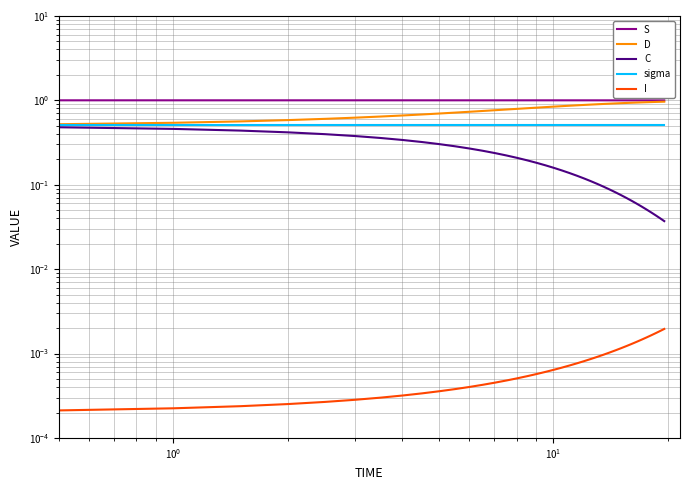

Reading left to right, extract all data points from this chart.

S: 1.0	1.0	1.0	1.0	1.0	1.0	1.0	1.0	1.0	1.0	1.0	1.0	1.0	1.0	1.0	1.0	1.0	1.0	1.0	1.0	1.0	1.0	1.0	1.0	1.0	1.0	1.0	1.0	1.0	1.0	1.0	1.0	1.0	1.0	1.0	1.0	1.0	1.0	1.0	1.0
D: 0.5	0.5	0.5	0.6	0.6	0.6	0.6	0.6	0.7	0.7	0.7	0.7	0.7	0.7	0.8	0.8	0.8	0.8	0.8	0.8	0.8	0.9	0.9	0.9	0.9	0.9	0.9	0.9	0.9	0.9	0.9	0.9	0.9	0.9	0.9	0.9	1.0	1.0	1.0	1.0
C: 0.5	0.5	0.5	0.4	0.4	0.4	0.4	0.4	0.3	0.3	0.3	0.3	0.3	0.3	0.2	0.2	0.2	0.2	0.2	0.2	0.2	0.1	0.1	0.1	0.1	0.1	0.1	0.1	0.1	0.1	0.1	0.1	0.1	0.1	0.1	0.1	0.0	0.0	0.0	0.0
sigma: 0.5	0.5	0.5	0.5	0.5	0.5	0.5	0.5	0.5	0.5	0.5	0.5	0.5	0.5	0.5	0.5	0.5	0.5	0.5	0.5	0.5	0.5	0.5	0.5	0.5	0.5	0.5	0.5	0.5	0.5	0.5	0.5	0.5	0.5	0.5	0.5	0.5	0.5	0.5	0.5
I: 0.0	0.0	0.0	0.0	0.0	0.0	0.0	0.0	0.0	0.0	0.0	0.0	0.0	0.0	0.0	0.0	0.0	0.0	0.0	0.0	0.0	0.0	0.0	0.0	0.0	0.0	0.0	0.0	0.0	0.0	0.0	0.0	0.0	0.0	0.0	0.0	0.0	0.0	0.0	0.0